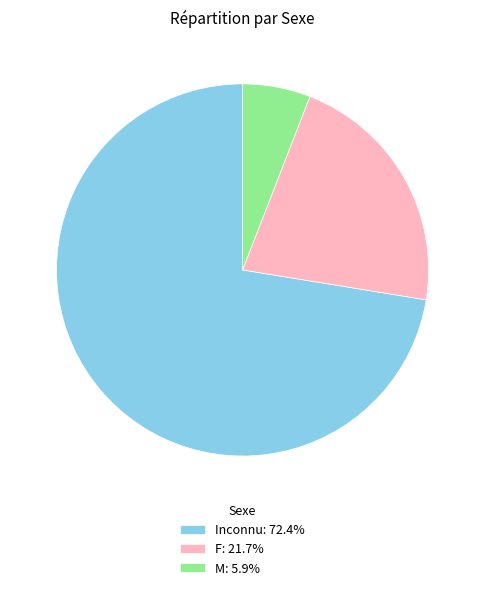

Does Inconnu account for over 50% of the chart?

Yes